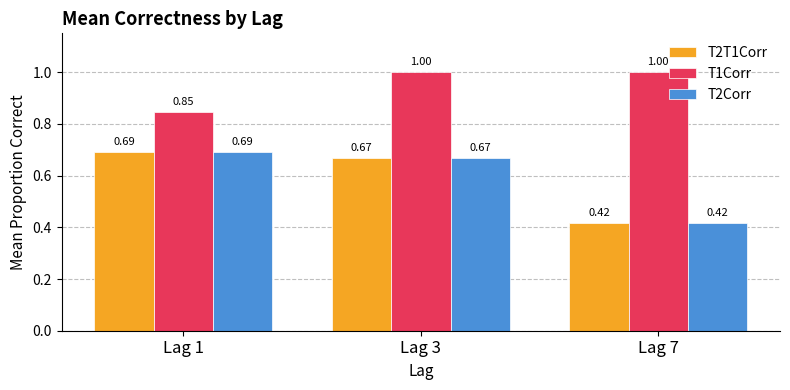

Where is T1Corr nearest to the value 0?

Lag 1